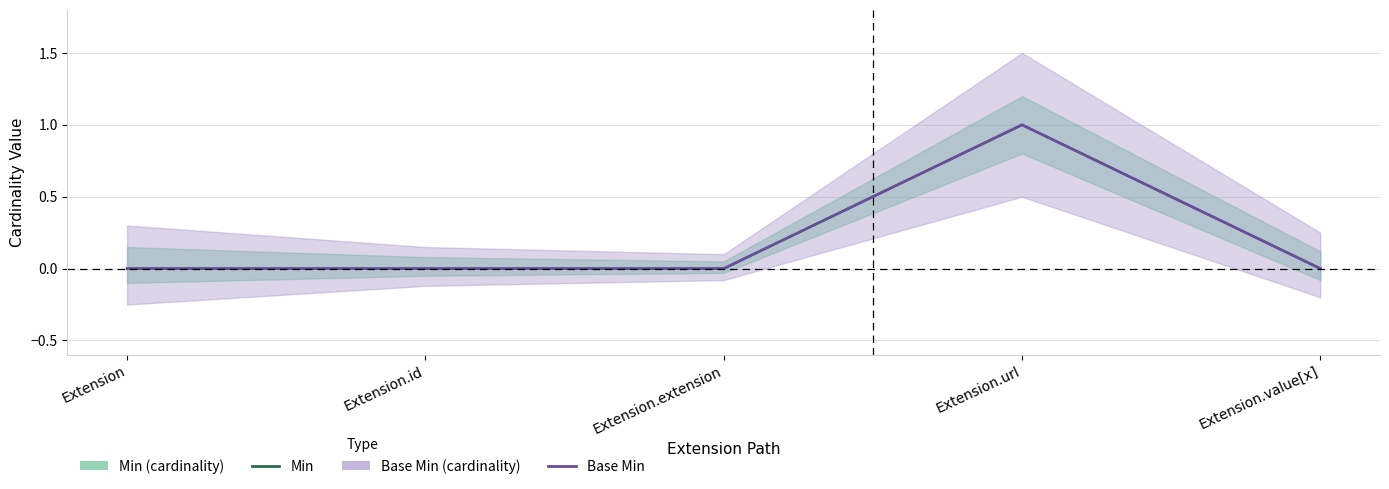

Is it true that Base Min equals 0 at Extension.value[x]?

True